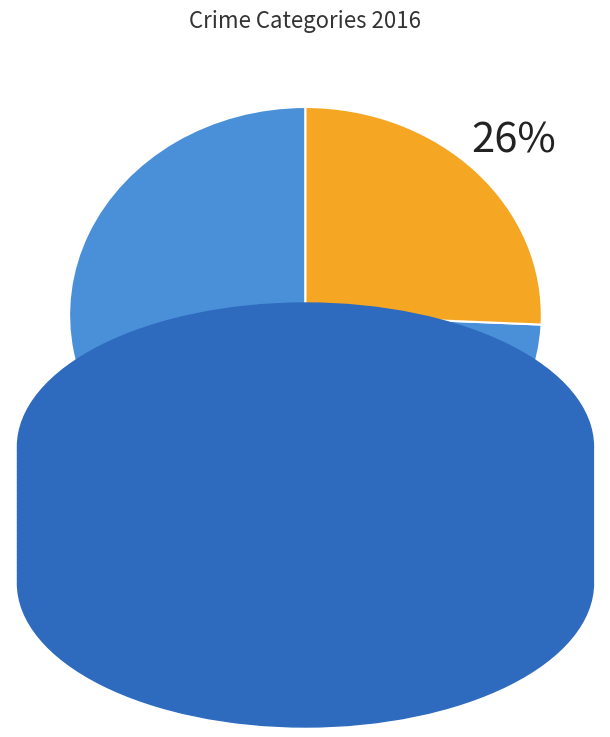

Between Others and Robbery, which is larger?

Robbery